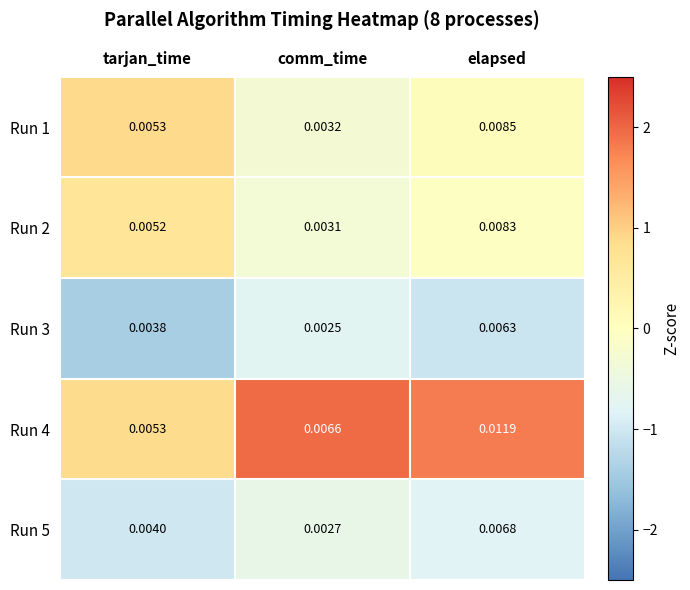

At how many categories does at least one series exceed 0?

3